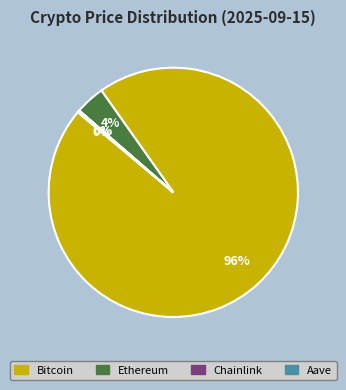

What is the largest slice in the pie chart?

Bitcoin